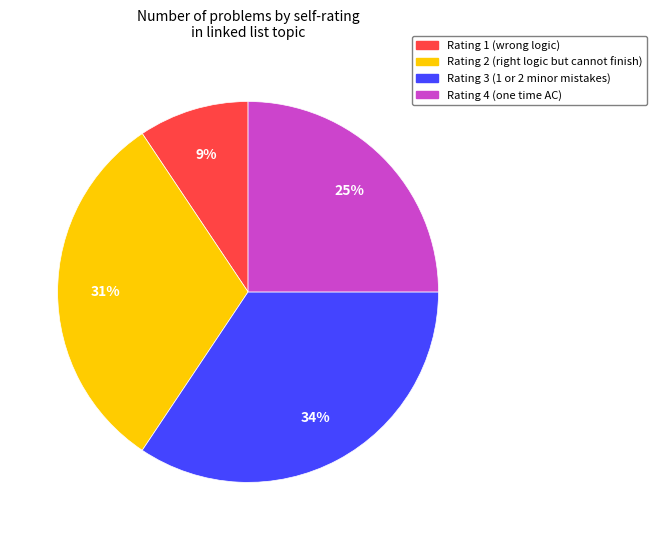

Is there a majority slice in this chart?

No